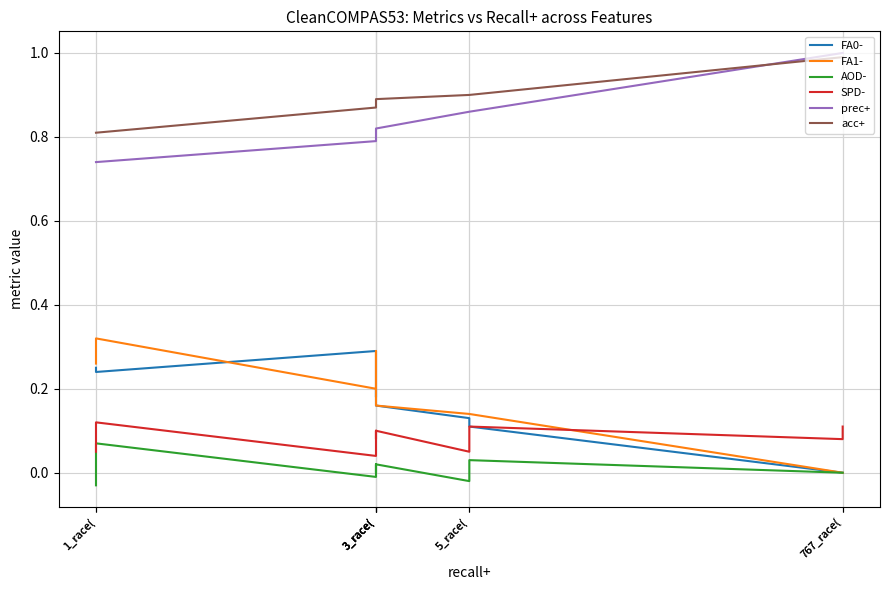

How many categories are shown in the chart?

10